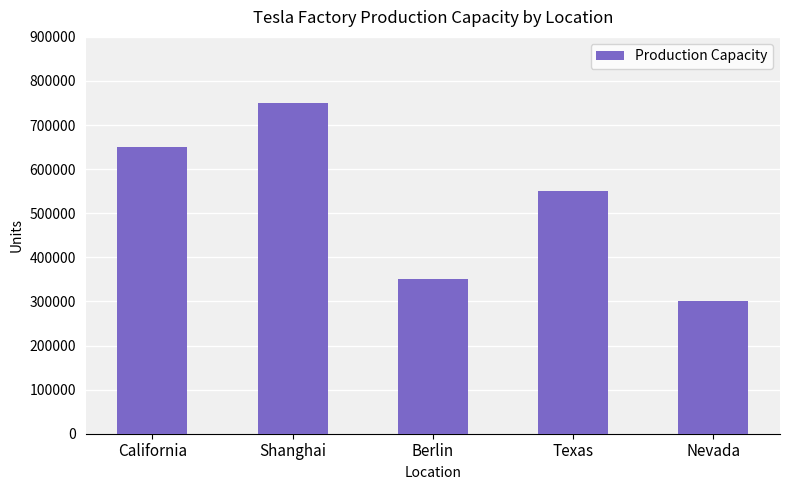

What is the difference between the maximum and minimum values?

450000